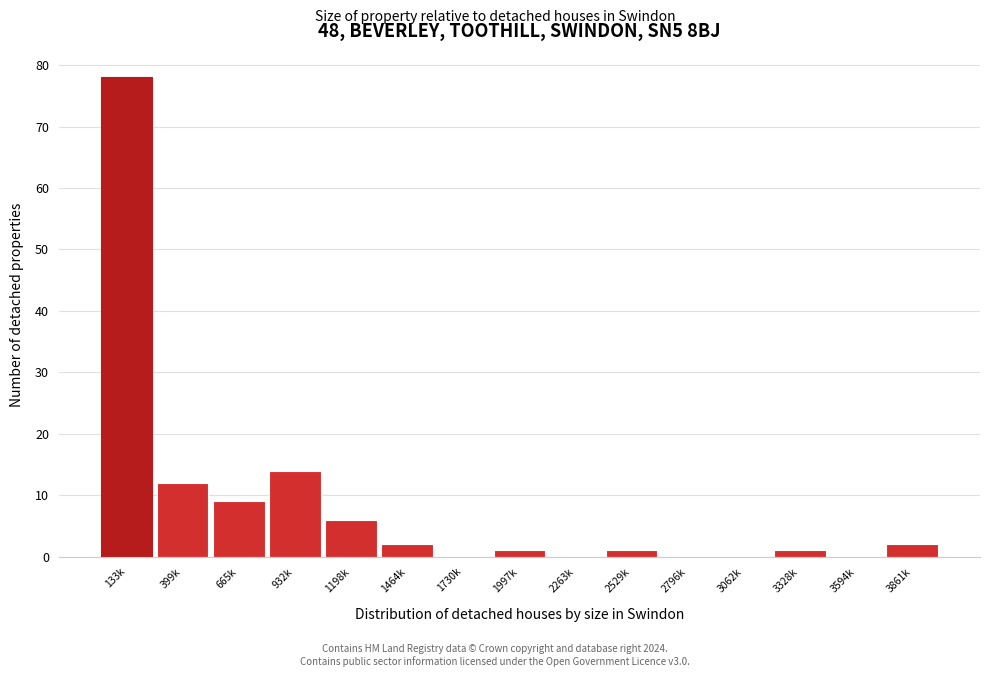

Reading left to right, extract all data points from this chart.

133k=78	399k=12	665k=9	932k=14	1198k=6	1464k=2	1730k=0	1997k=1	2263k=0	2529k=1	2796k=0	3062k=0	3328k=1	3594k=0	3861k=2